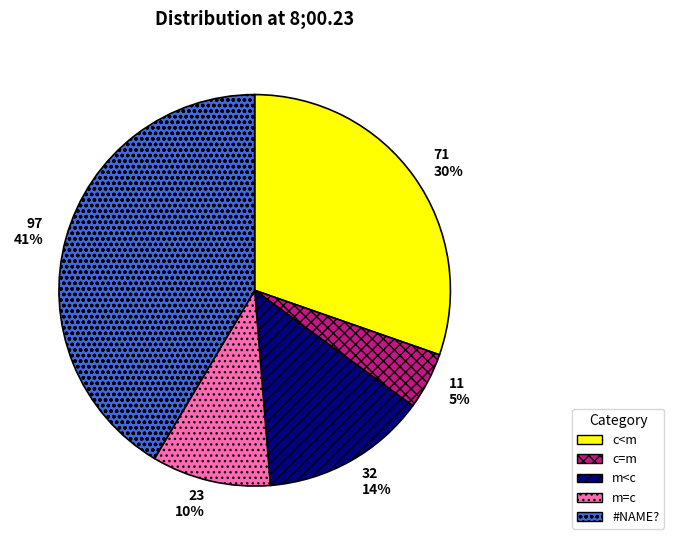

Rank the categories by value from lowest to highest.

c=m, m=c, m<c, c<m, #NAME?